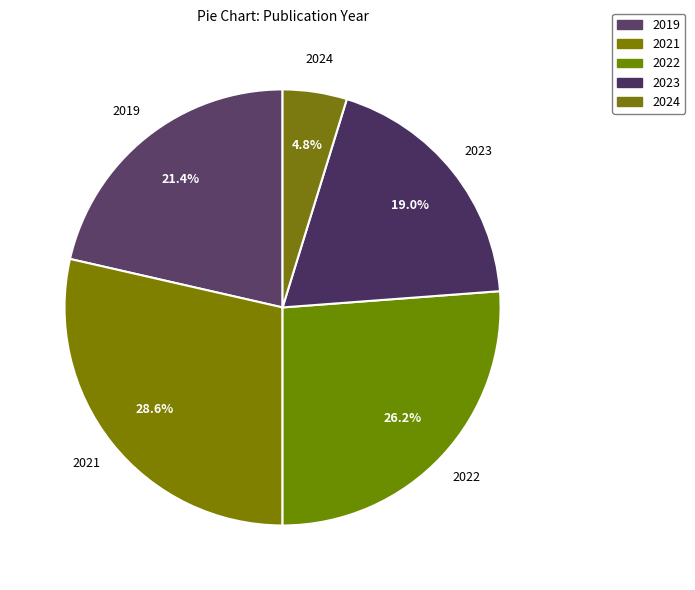

To the nearest percent, what percentage of the pie is 2021?

29%